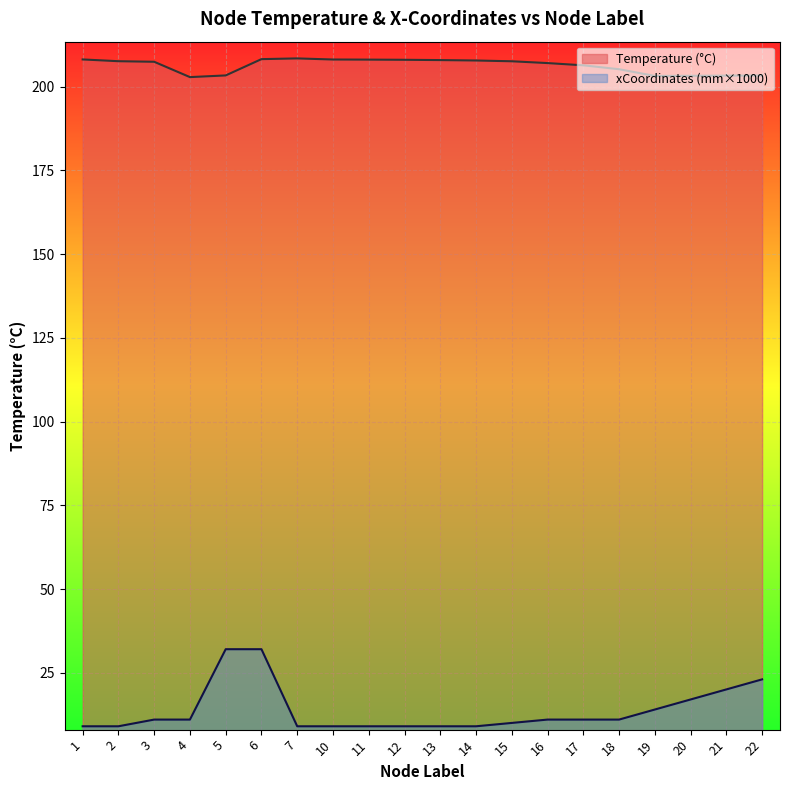

True or false: xCoordinates (mm×1000) and Temperature intersect in this chart.

False